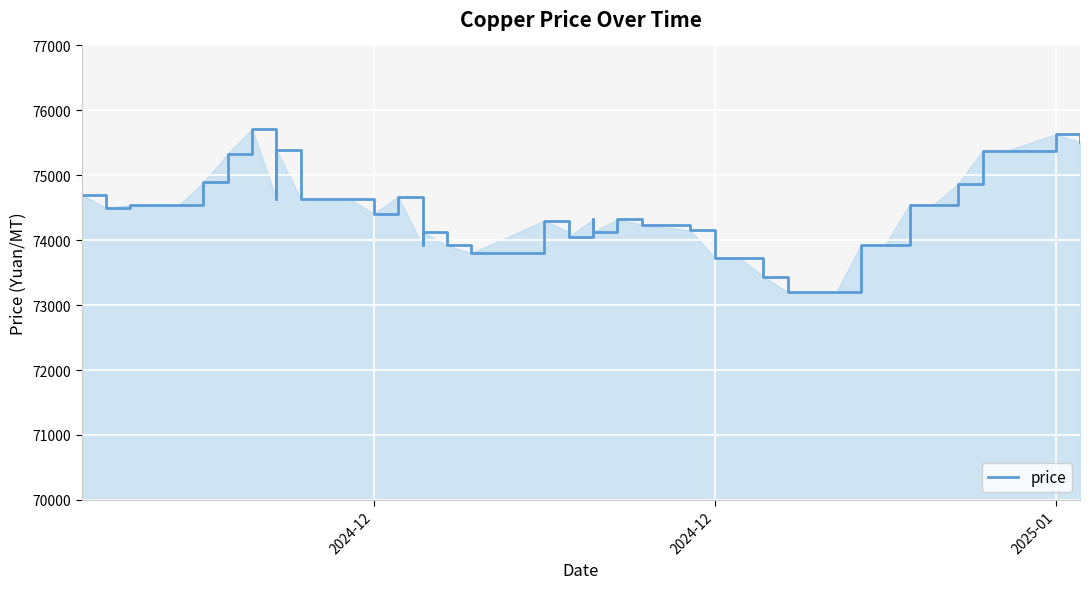

What is the maximum value shown in the chart?

75710